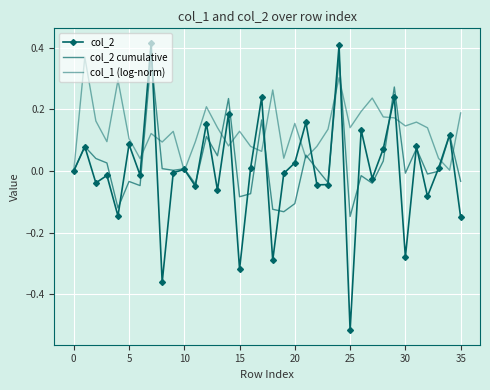

How many values in col_2 cumulative are above zero?

18